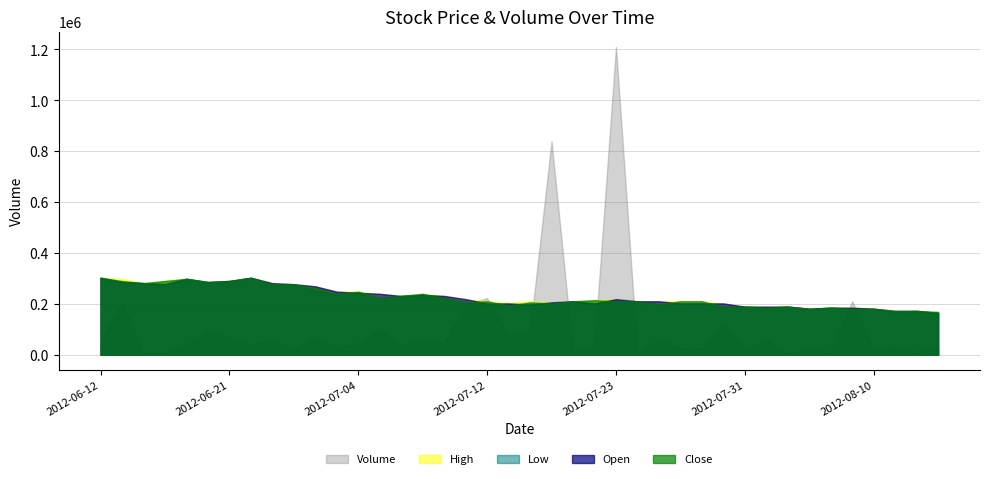

True or false: Low and Close cross at least once.

False